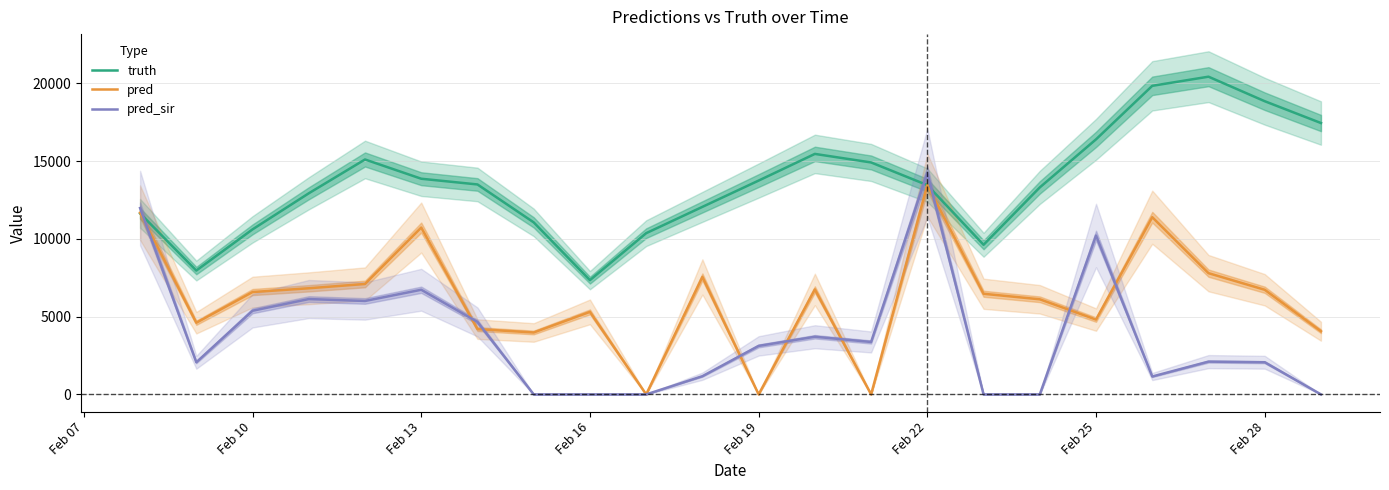

Which series ends up on top after the final intersection of pred_sir and pred?

pred